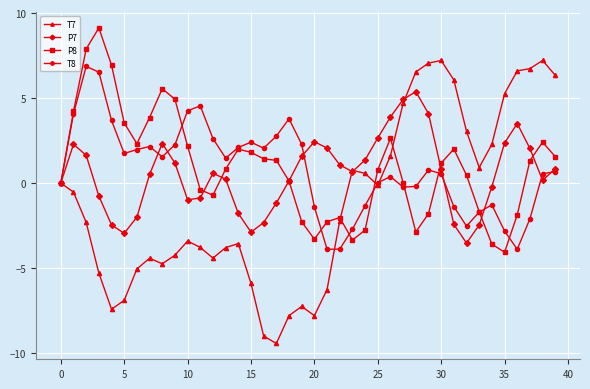

True or false: T8 has more than 0 points higher than both neighbors.

True